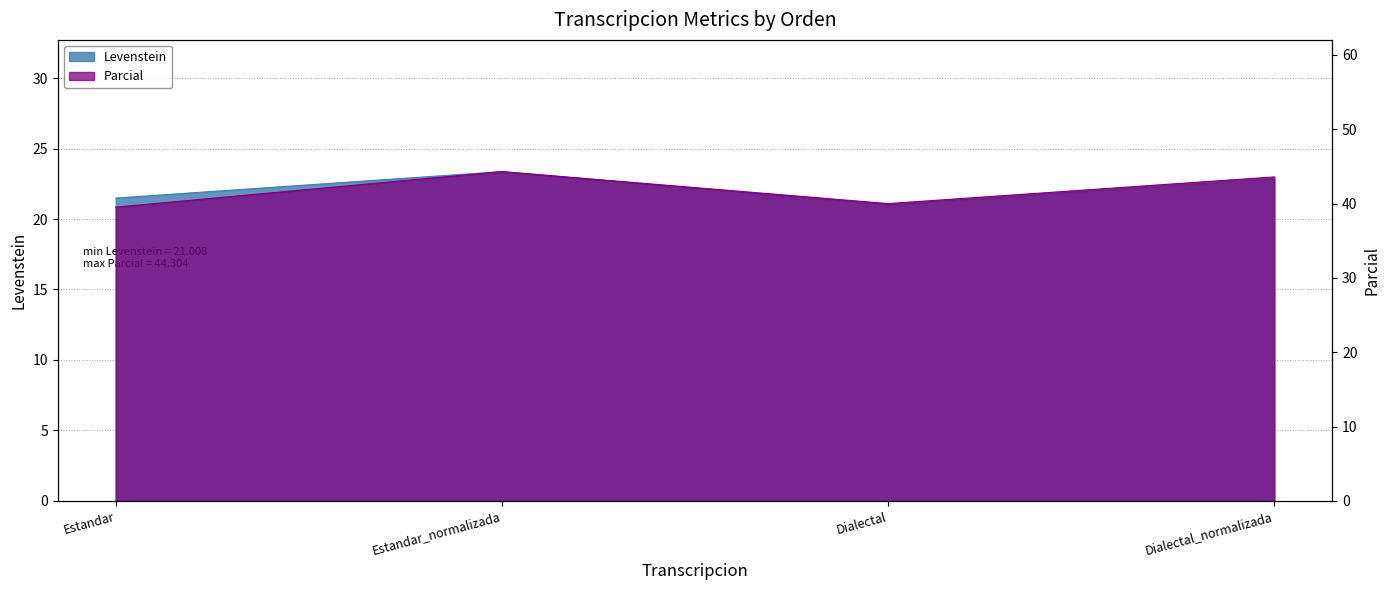

True or false: Parcial and Levenstein intersect in this chart.

False